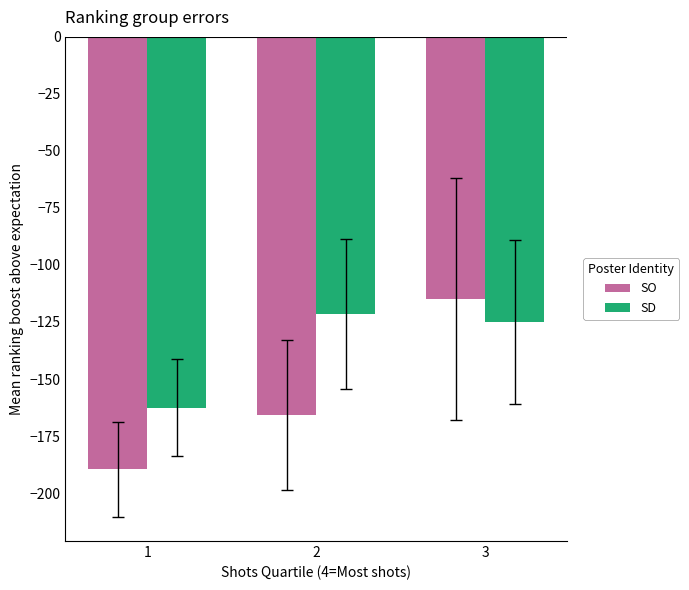

Rank the series at 3 from highest to lowest value.

SO, SD